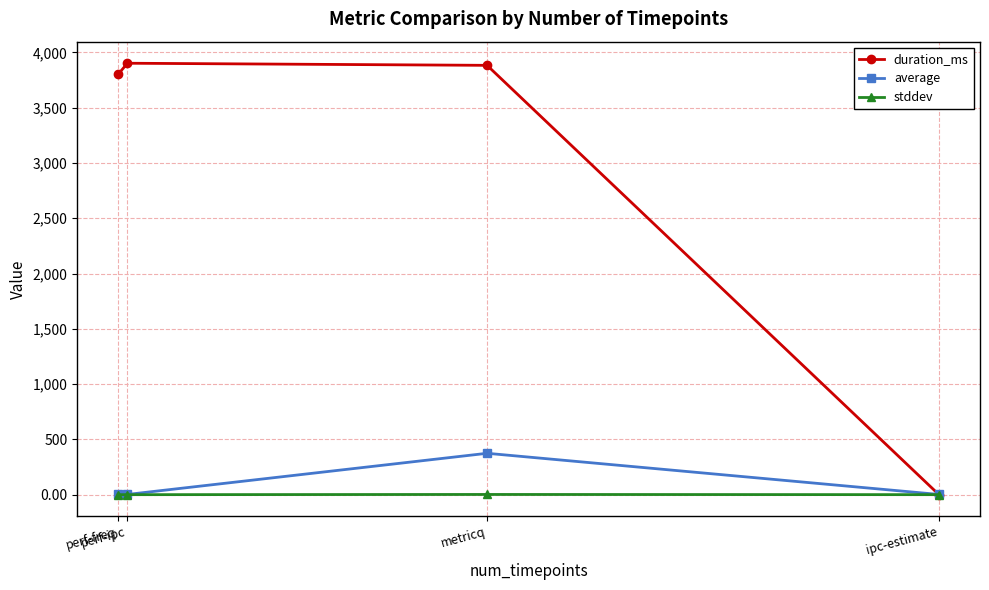

Where do duration_ms and average first cross each other?

metricq and ipc-estimate